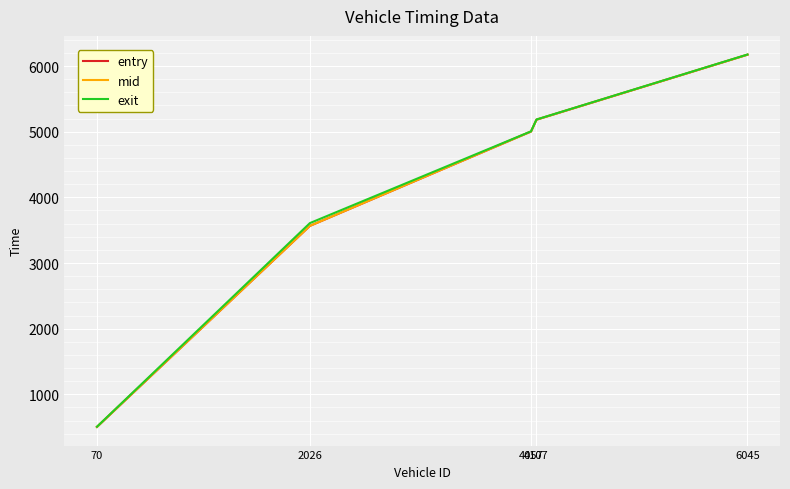

Which category has the lowest value in the mid series?

70